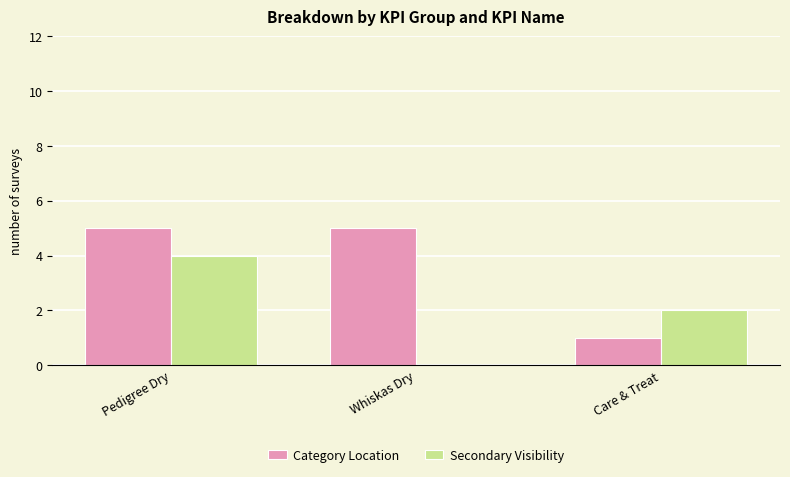

Which category has the highest value in the Secondary Visibility series?

Pedigree Dry